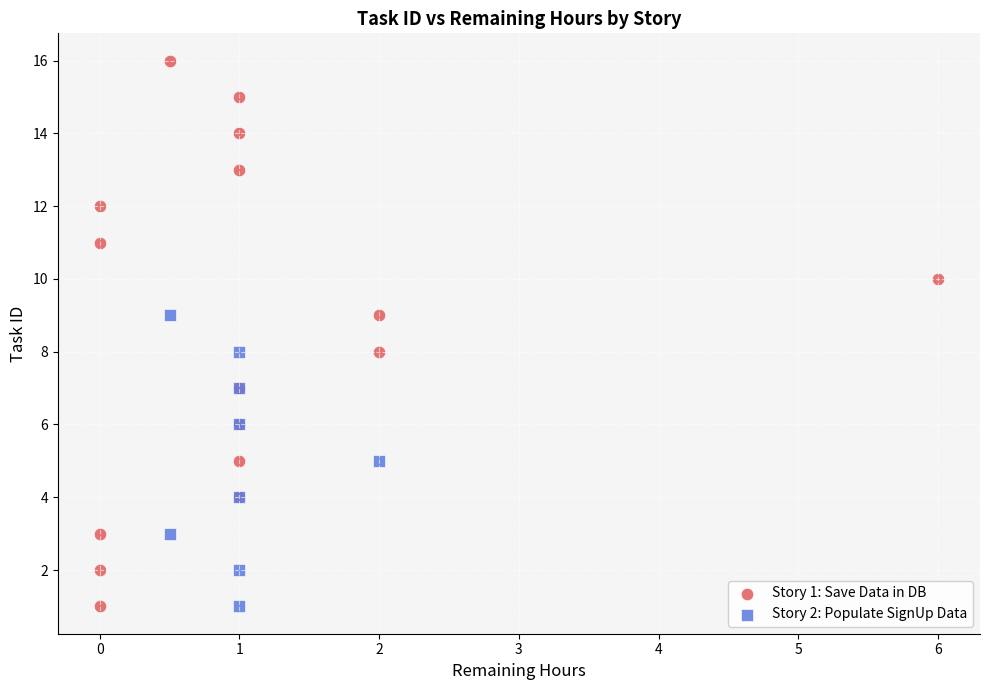

Which series has the widest spread of Y values?

Story 1: Save Data in DB